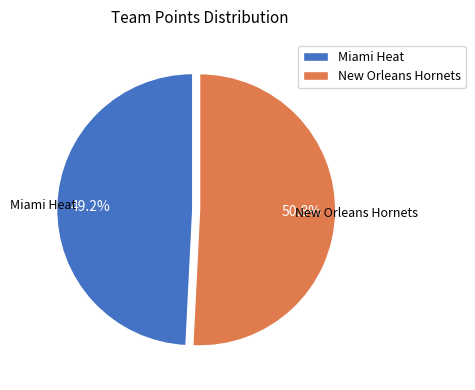

Which has a higher value, Miami Heat or New Orleans Hornets?

New Orleans Hornets